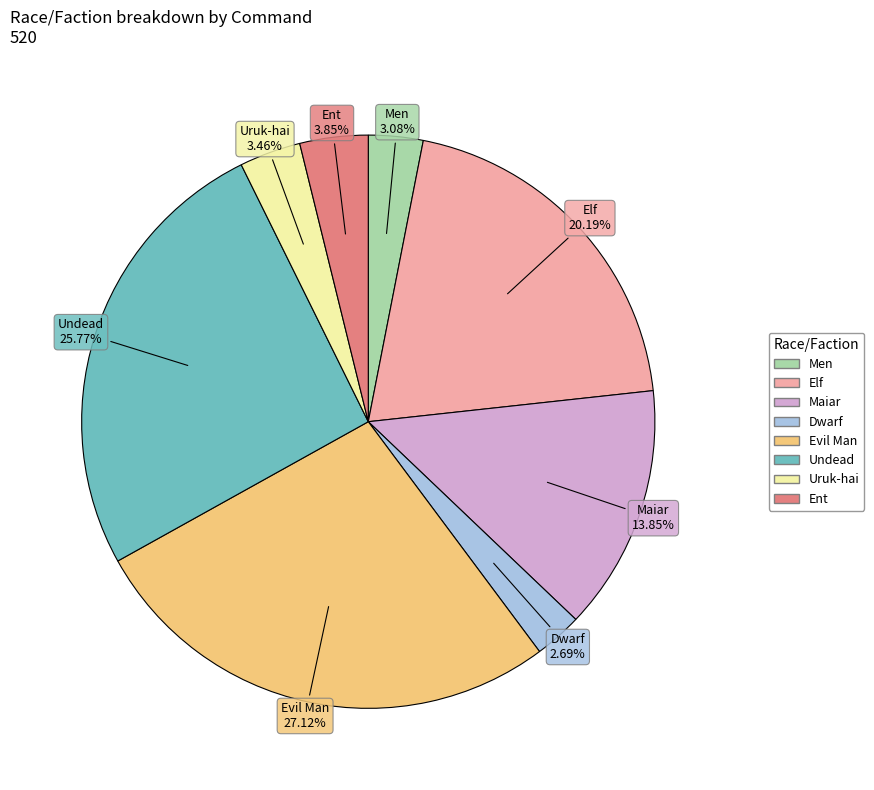

Which slice is the largest?

Evil Man